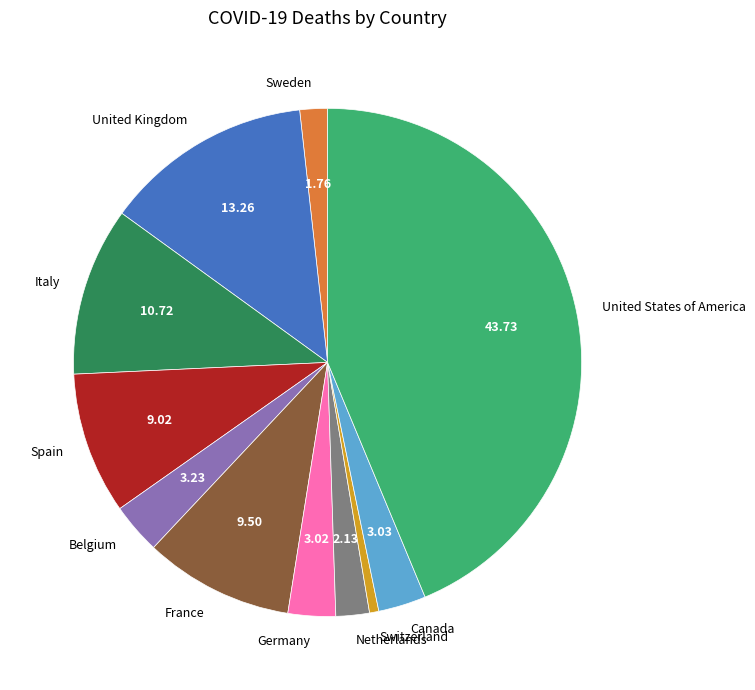

Which has a higher value, Canada or France?

France